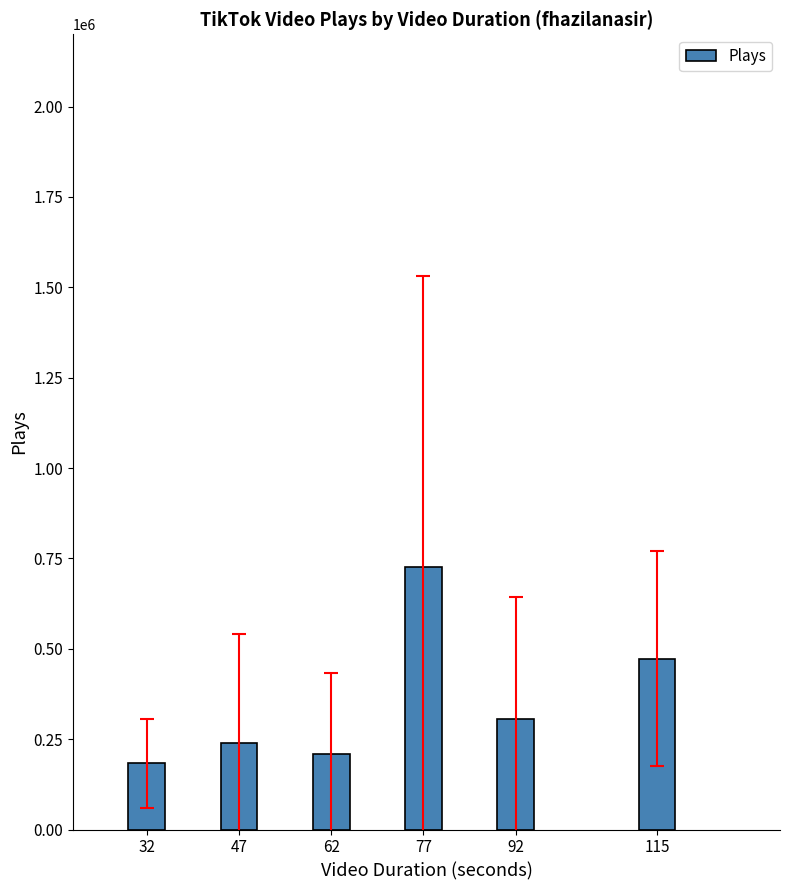

List the labels in order of value, largest first.

77, 115, 92, 47, 62, 32